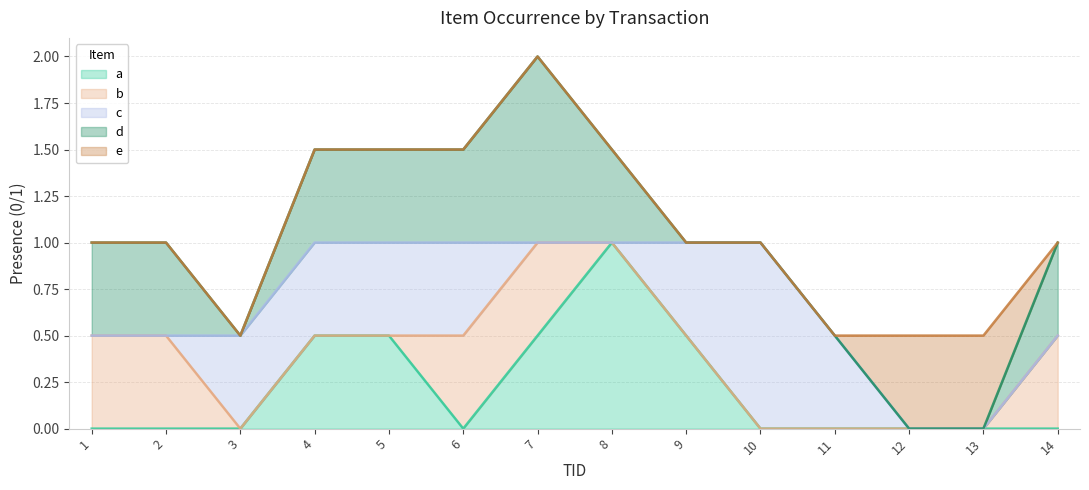

What is the total value across all series at 9?

1.0